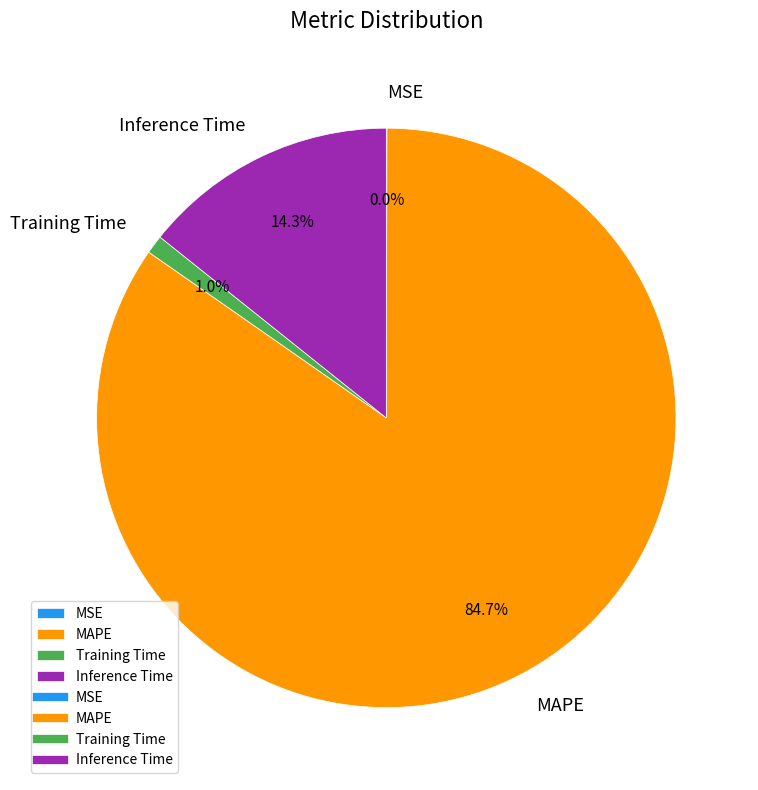

Which category has the biggest portion of the pie?

MAPE